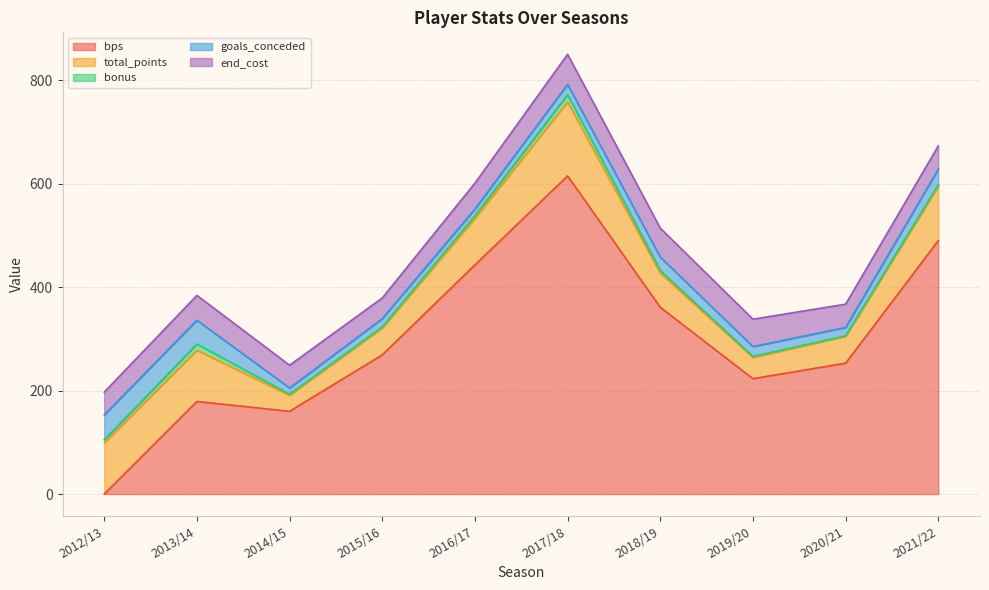

What value does the bps series have at 2021/22, to the nearest 10?

490